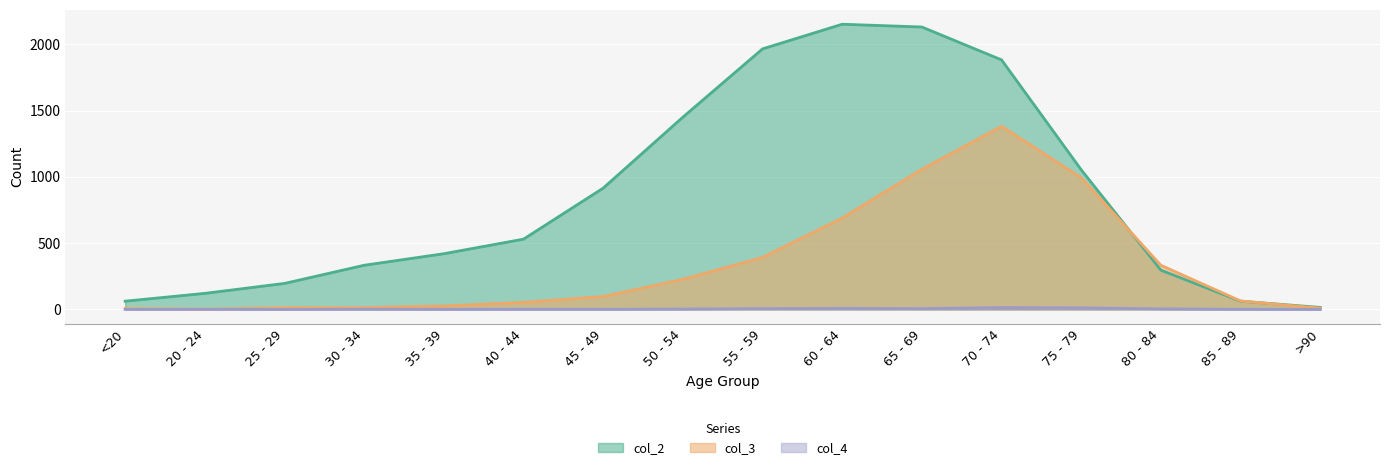

In col_4, how many points are lower than both neighbors (excluding endpoints)?

2